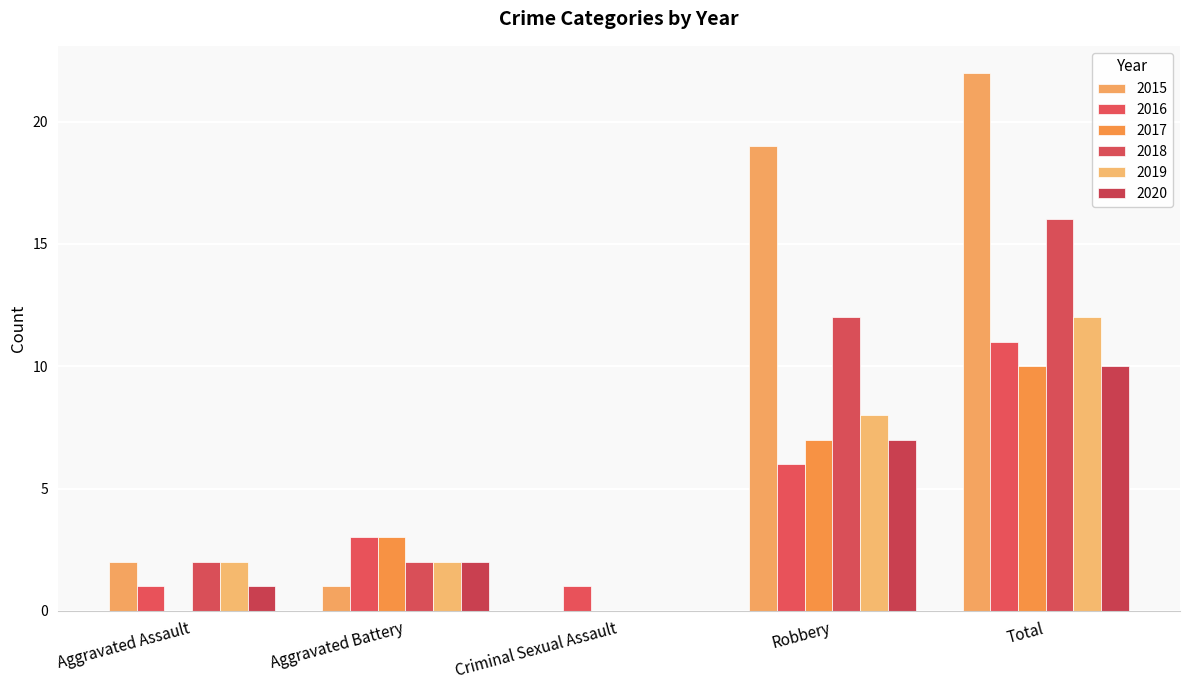

Which series has the largest total across all categories?

2015